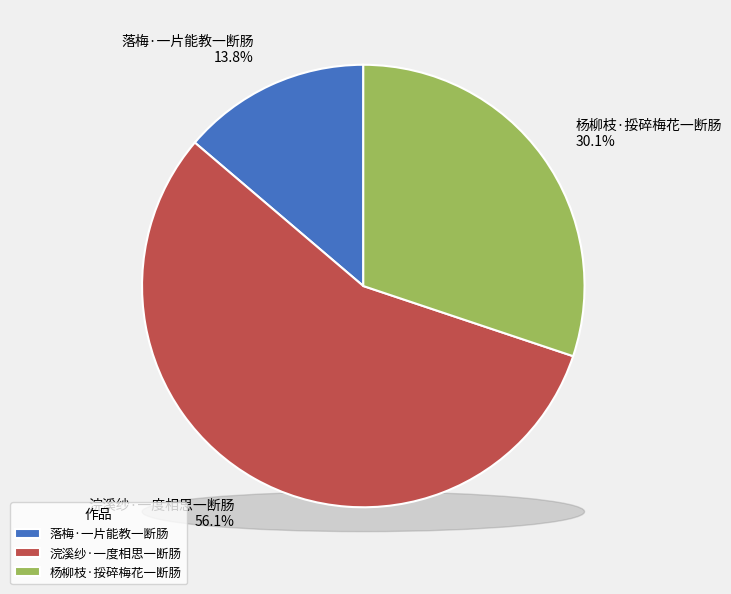

How many segments does this pie chart have?

3